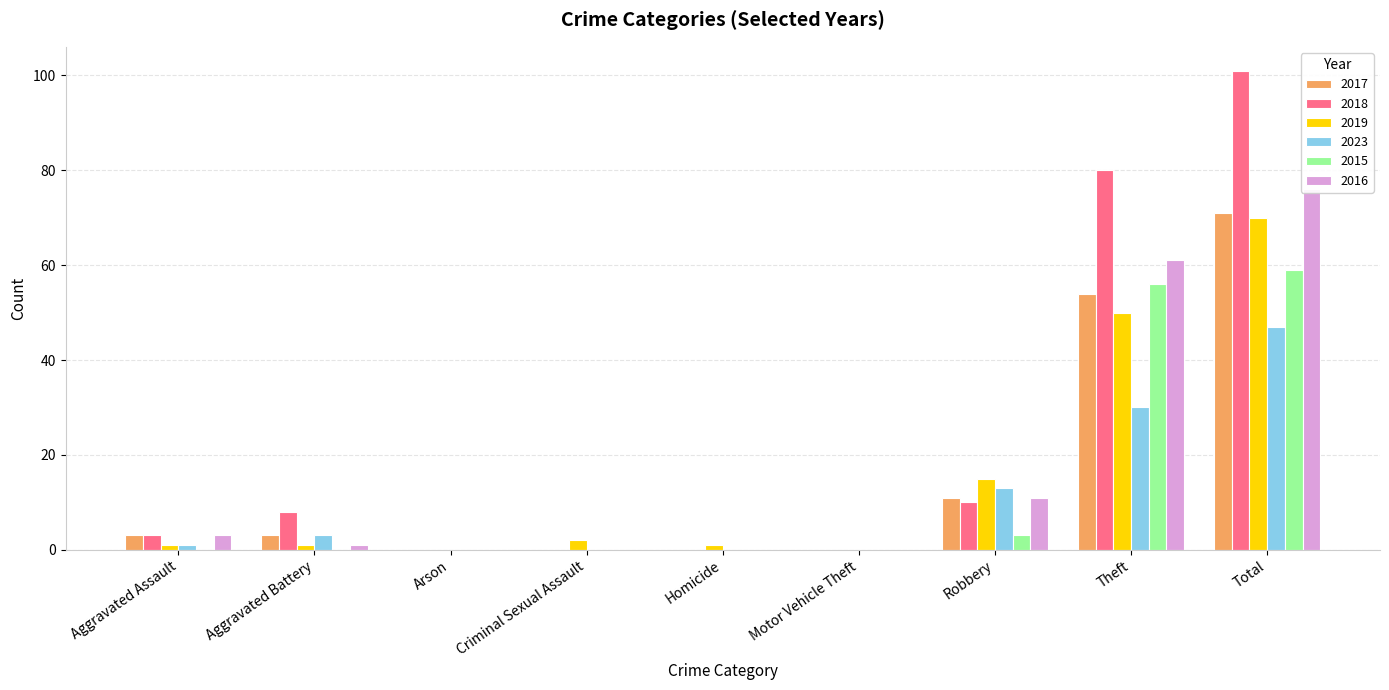

What is the sum of the 2019 values at Motor Vehicle Theft and Theft?

50